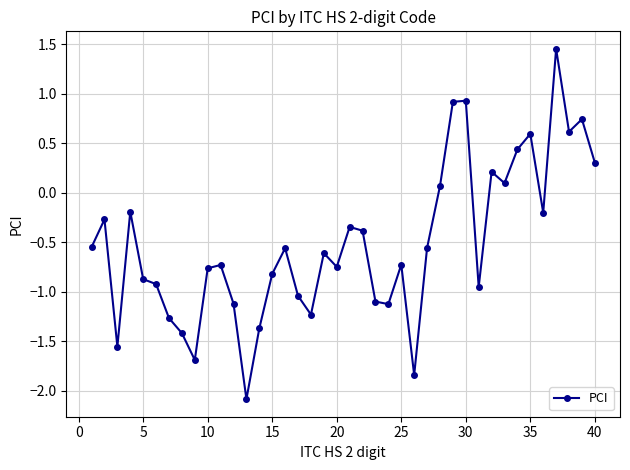

How many values are below 0?

29